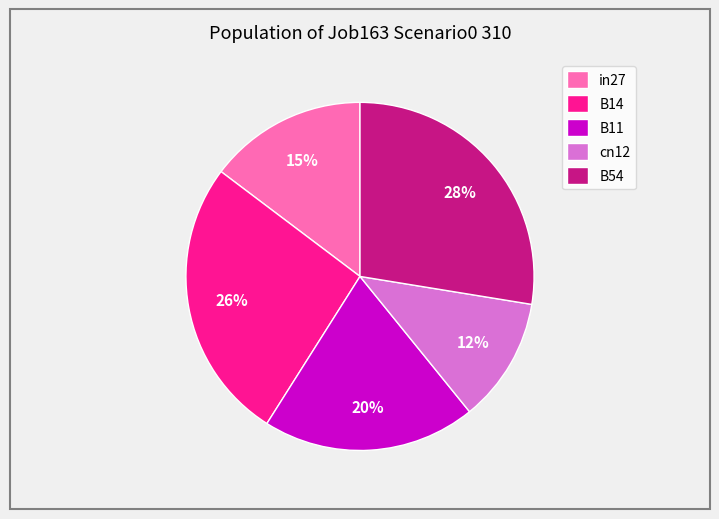

Does B54 account for over 50% of the chart?

No